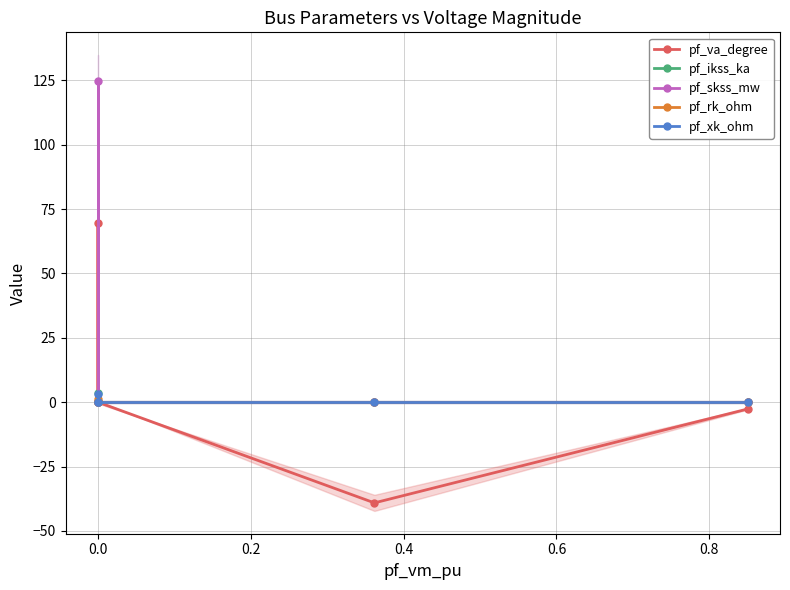

True or false: pf_rk_ohm and pf_va_degree intersect in this chart.

False